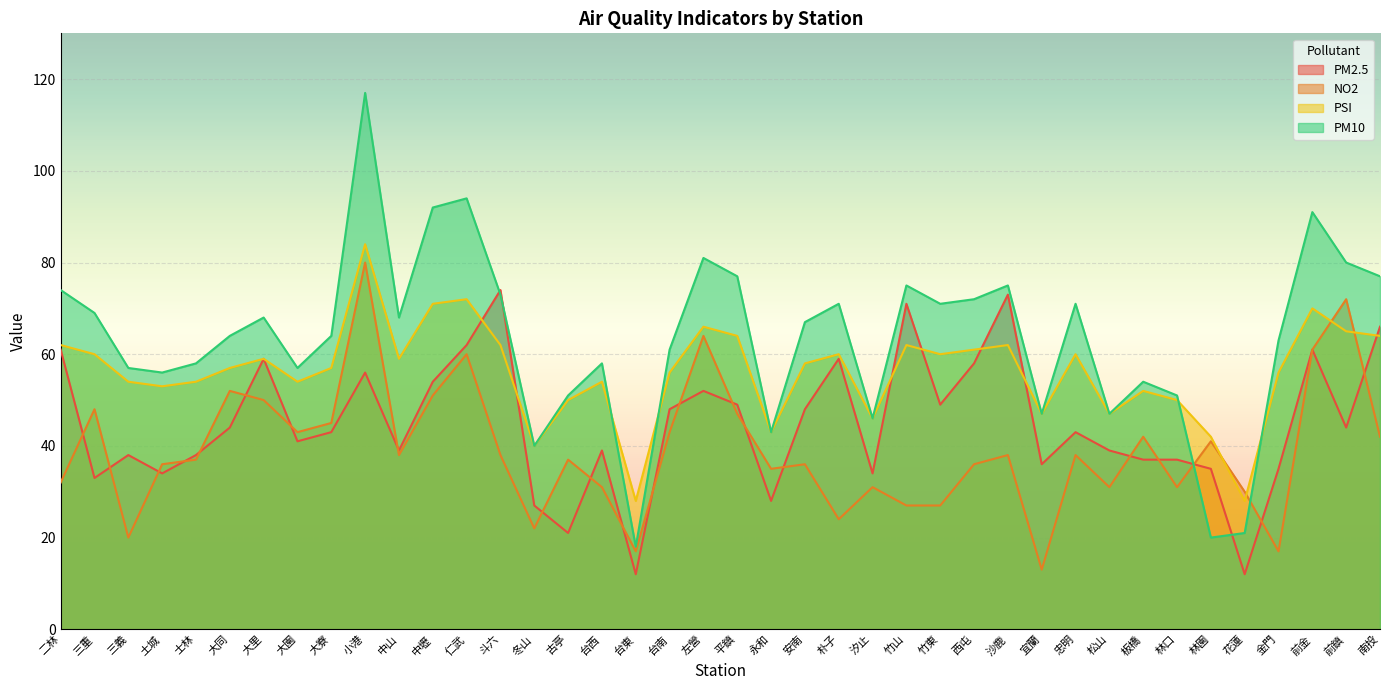

Between 前金 and 汐止, which is larger?

前金